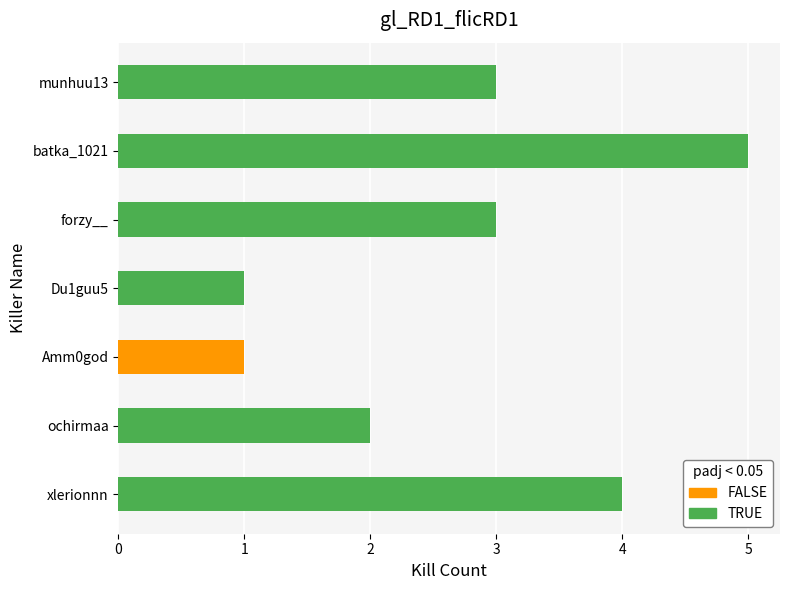

What is the minimum value shown in the chart?

1